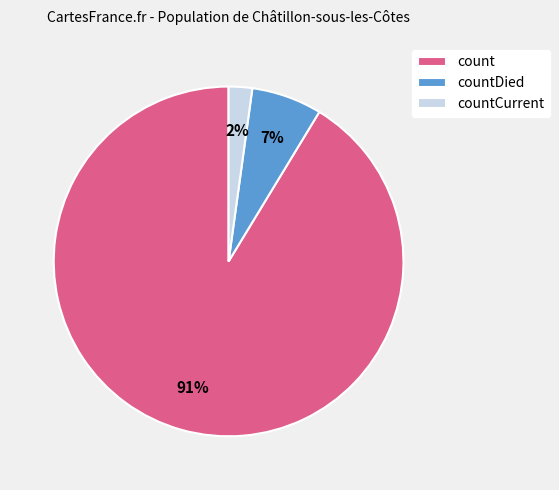

How many slices are in this pie chart?

3